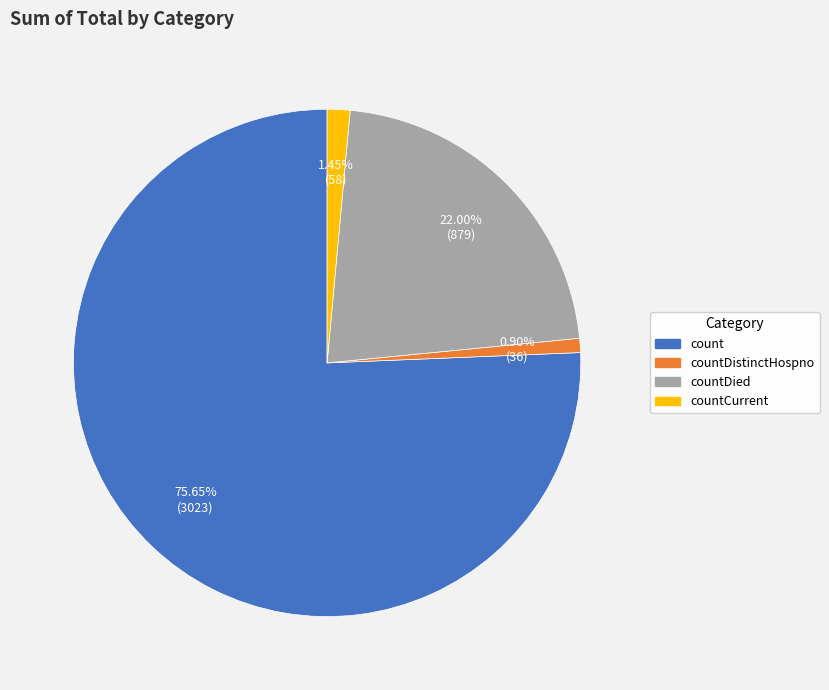

Which slice is the smallest?

countDistinctHospno